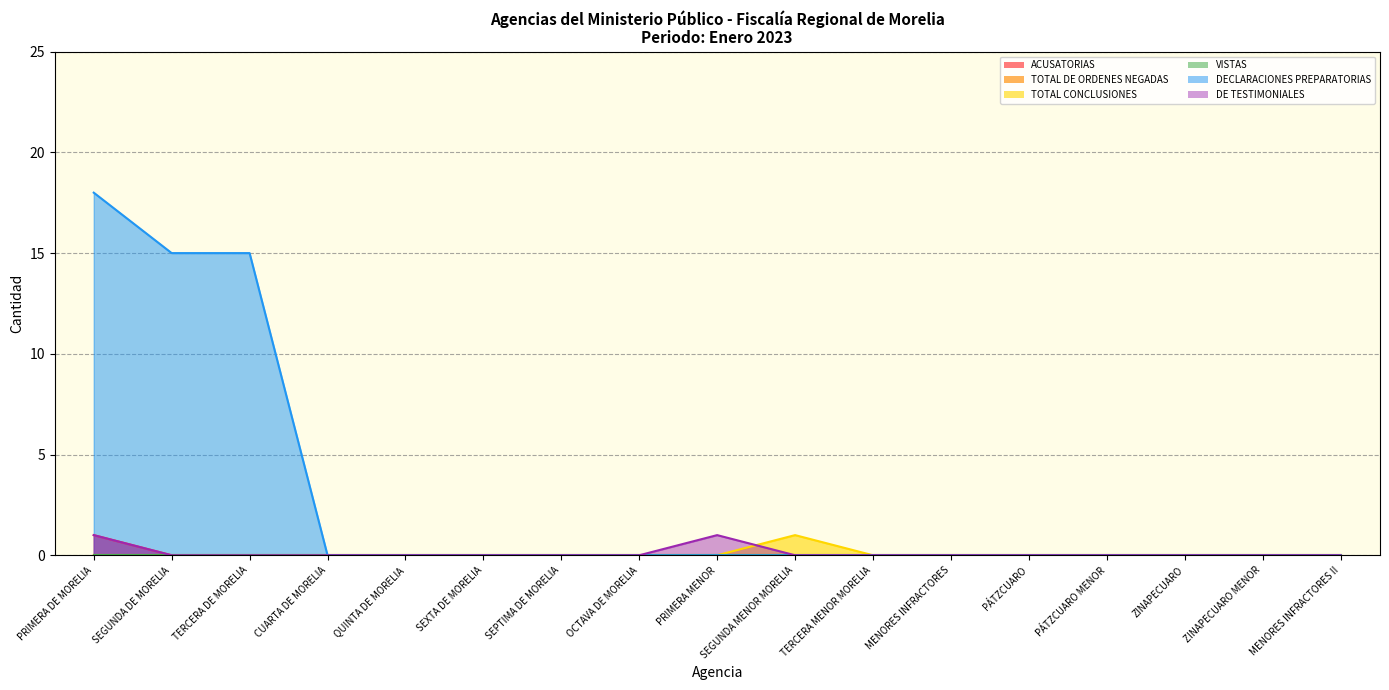

True or false: DE TESTIMONIALES and ACUSATORIAS cross at least once.

False